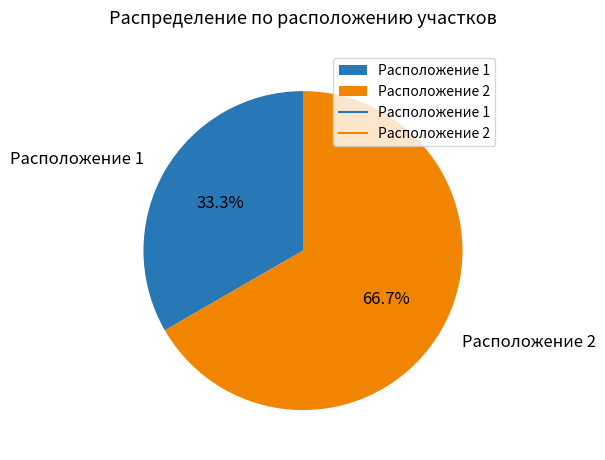

To the nearest percent, what is the difference between the Расположение 2 and Расположение 1 slice percentages?

33%